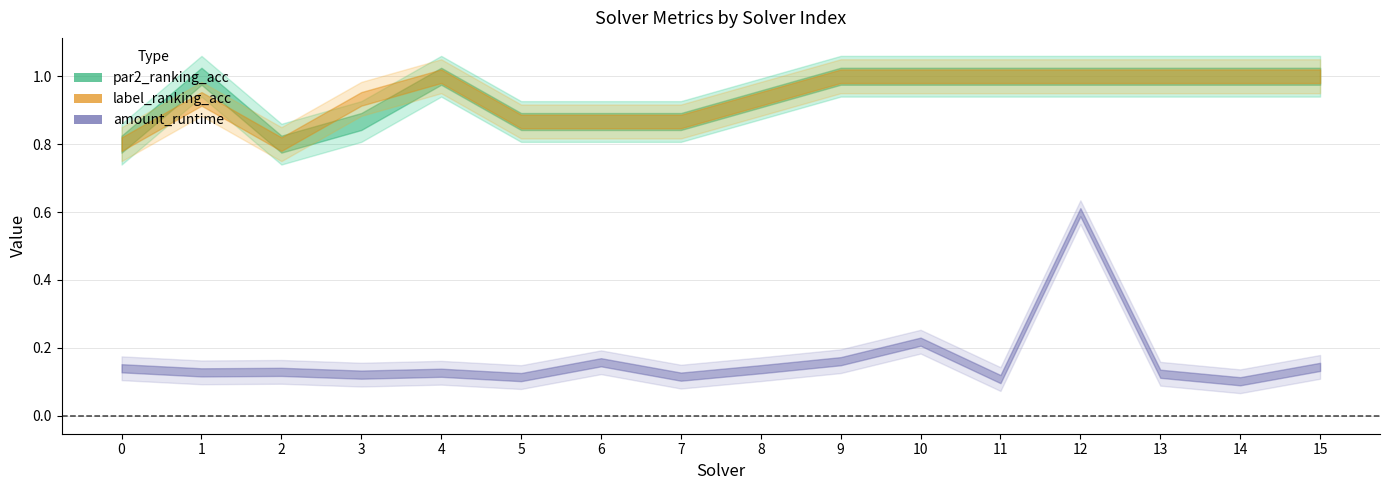

Does the chart display data point markers on the line(s)?

No